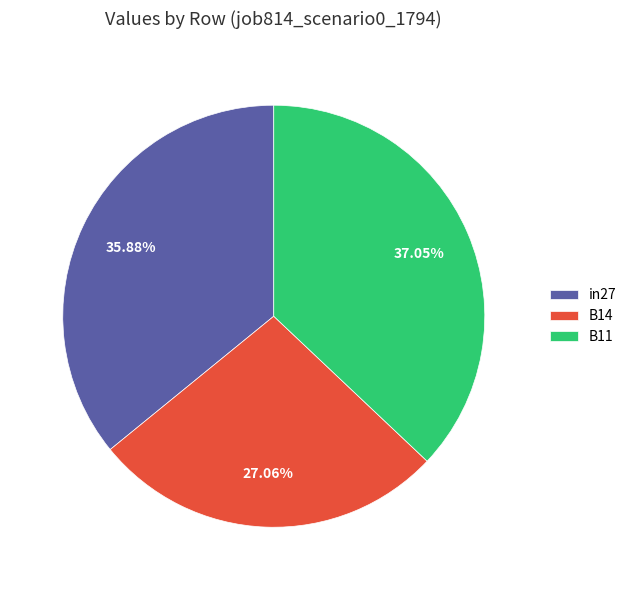

How many slices are in this pie chart?

3